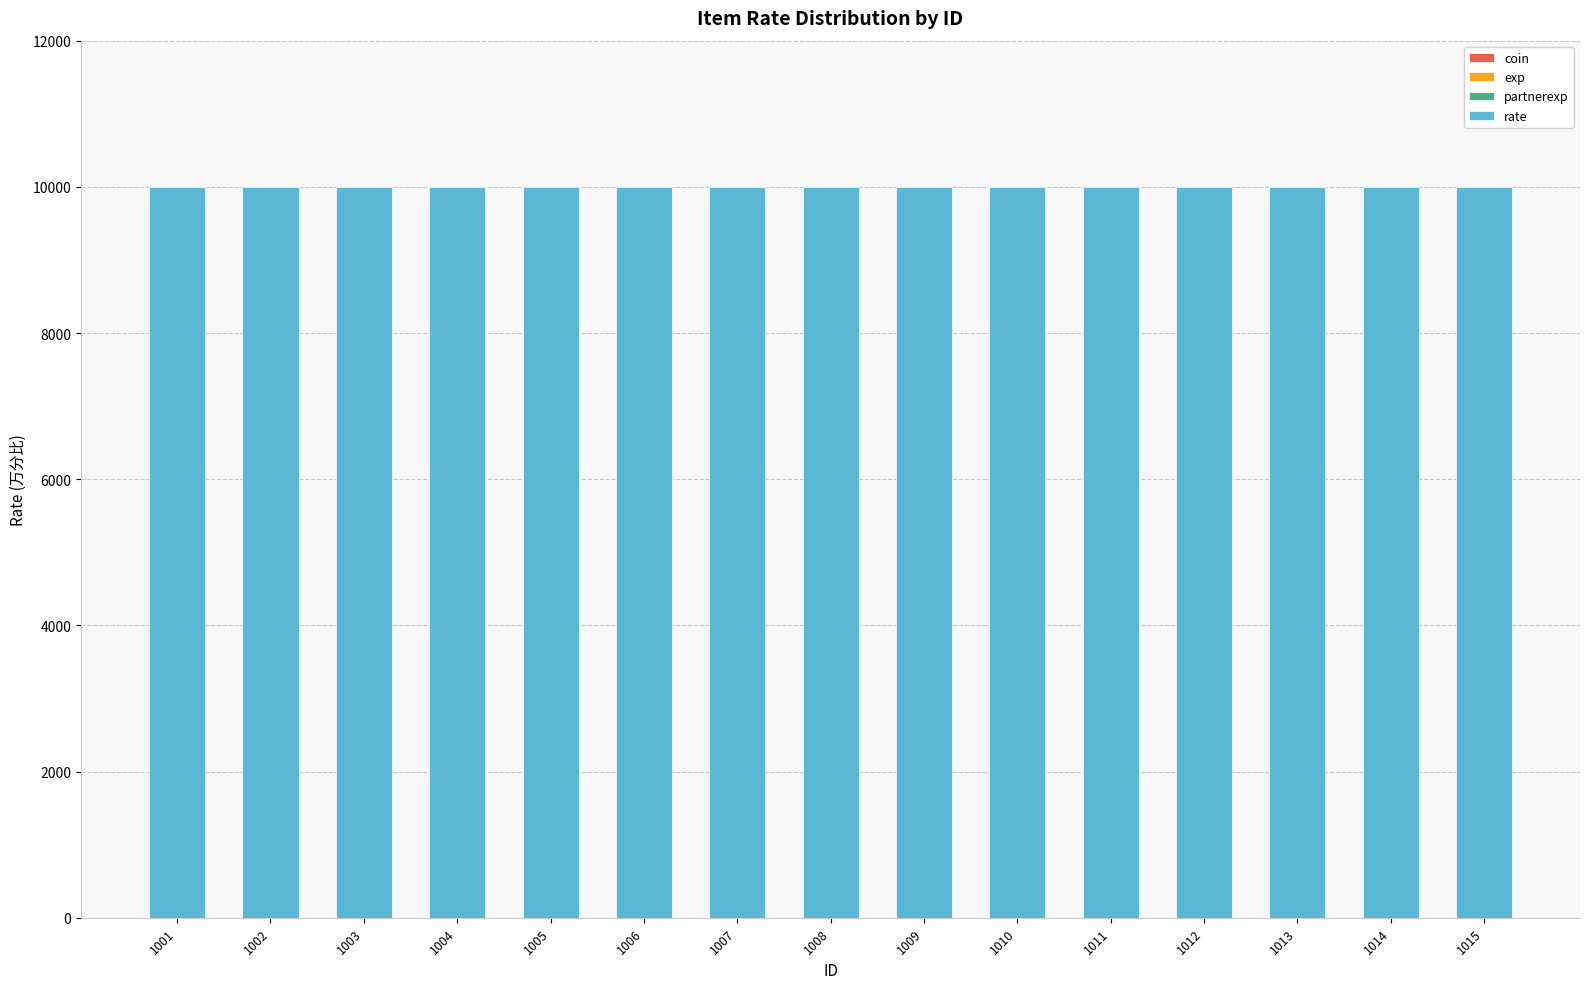

At how many categories does at least one series exceed 8164?

15